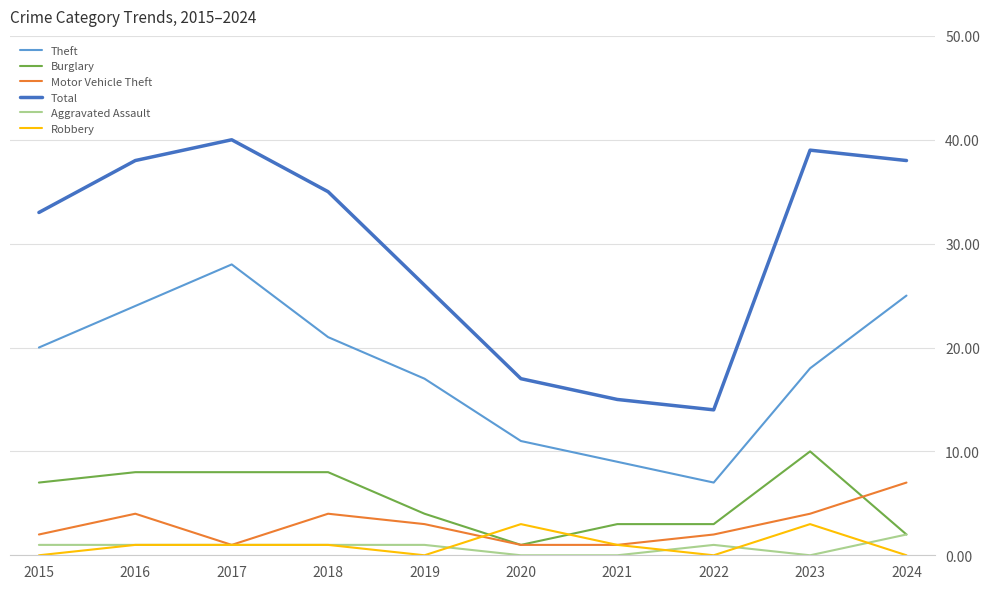

What is the difference between the maximum and minimum values in the Aggravated Assault series?

2